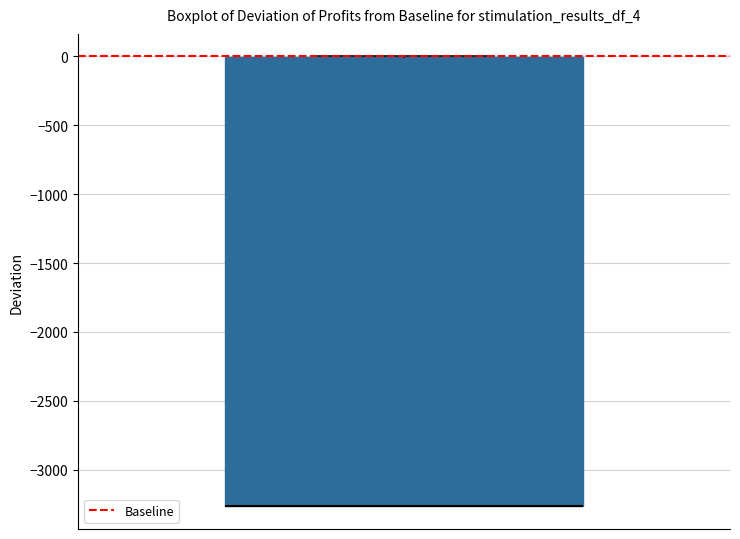

Read this box plot against the y-axis: the position of the median line, the range covered by the box, and the ends of both whiskers. The values are not printed on the chart, so give them approximately, as read against the axis.

median -3250 (drawn on the box's lower edge), box -3250 to 0, whiskers -3250 to 0